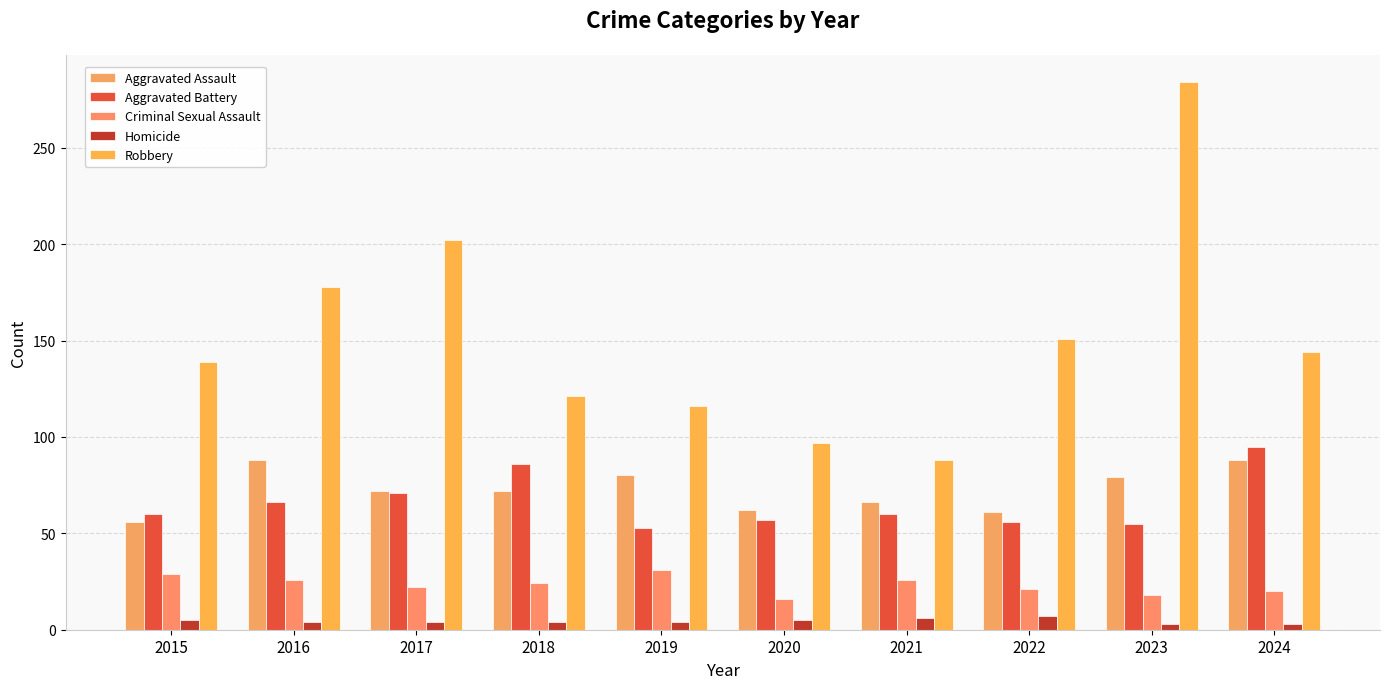

The value of Robbery at 2015 is 139. True or false?

True